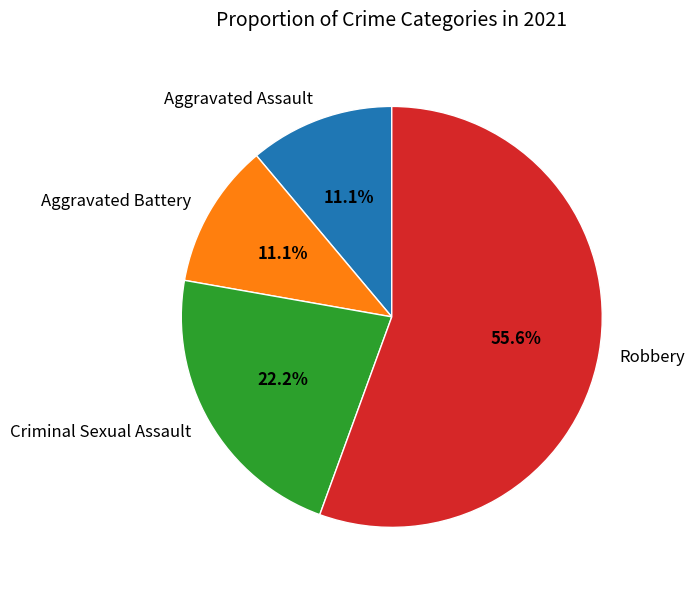

Does any single category account for the majority?

Yes